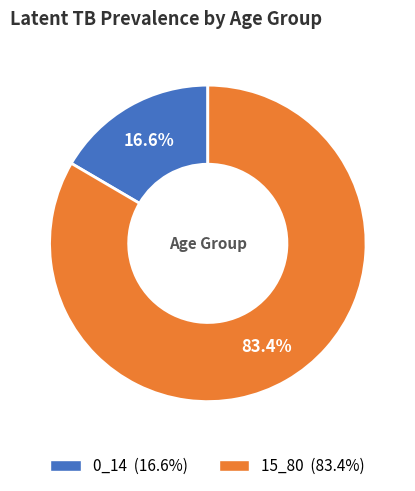

Is the sum of 15_80 and 0_14 greater than half?

Yes